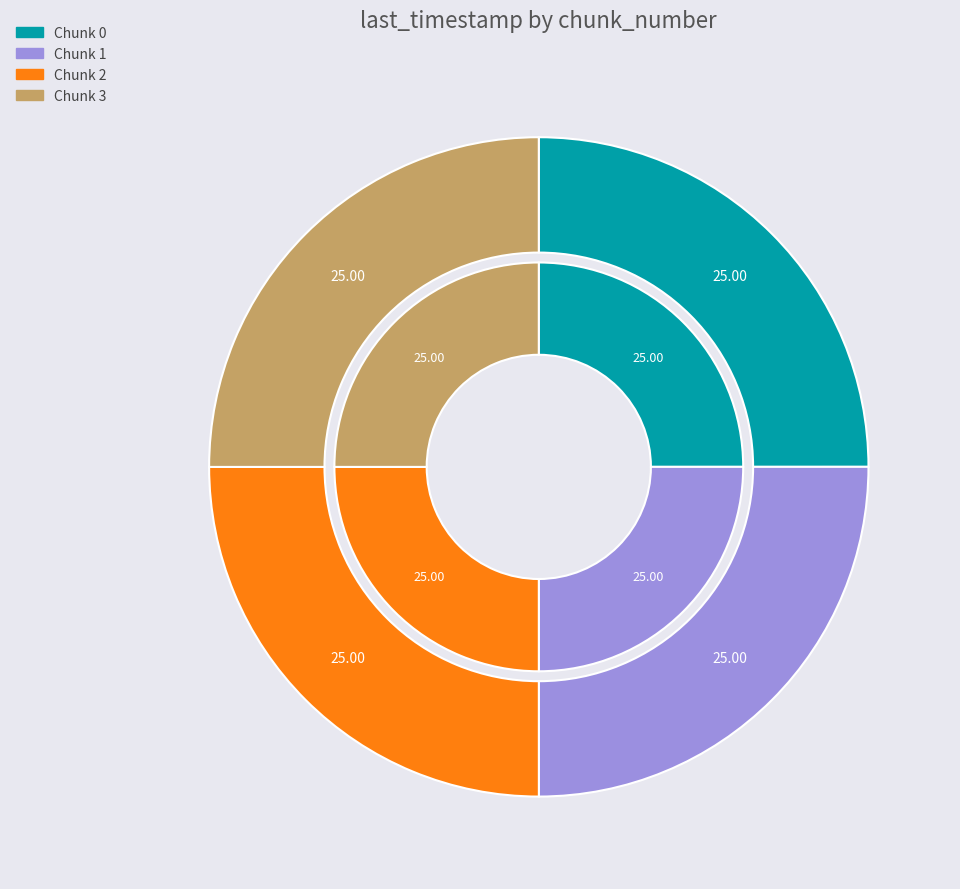

Do 3 and 0 together represent more than half of the pie?

No